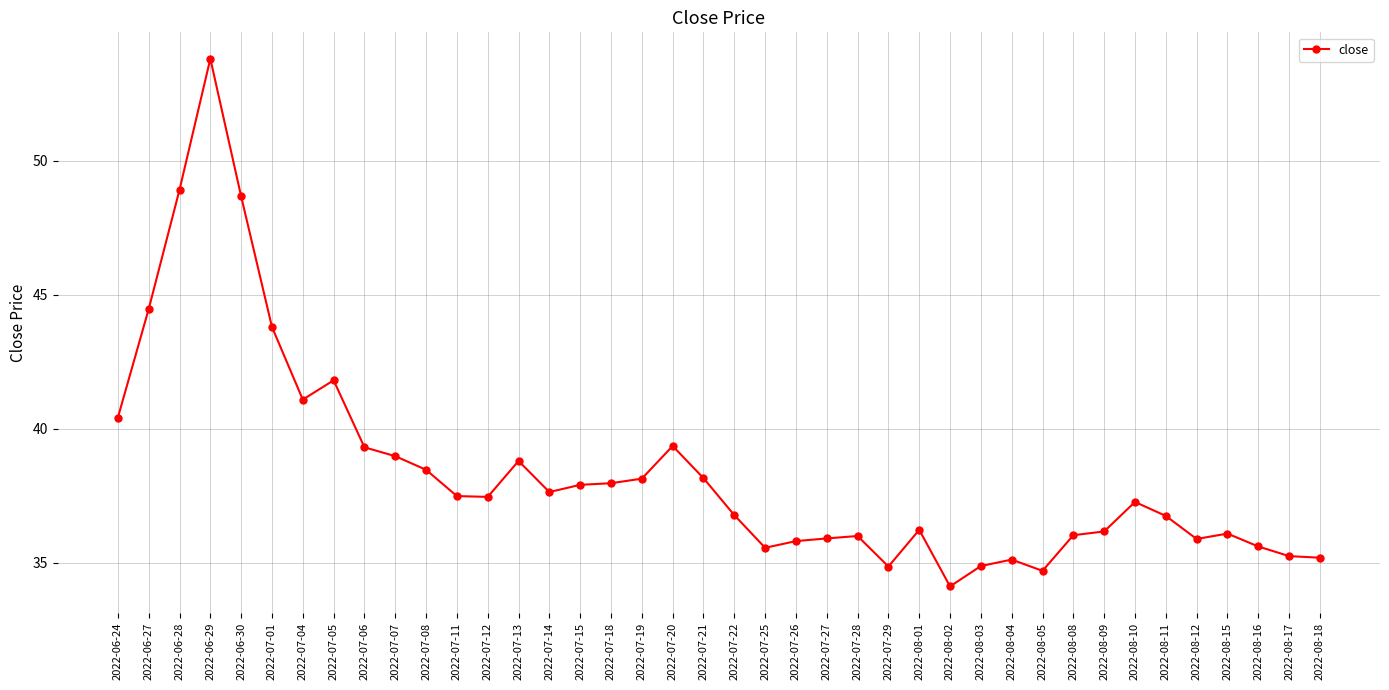

The chart shows a value of 9.2 at 2022-07-07. True or false?

False